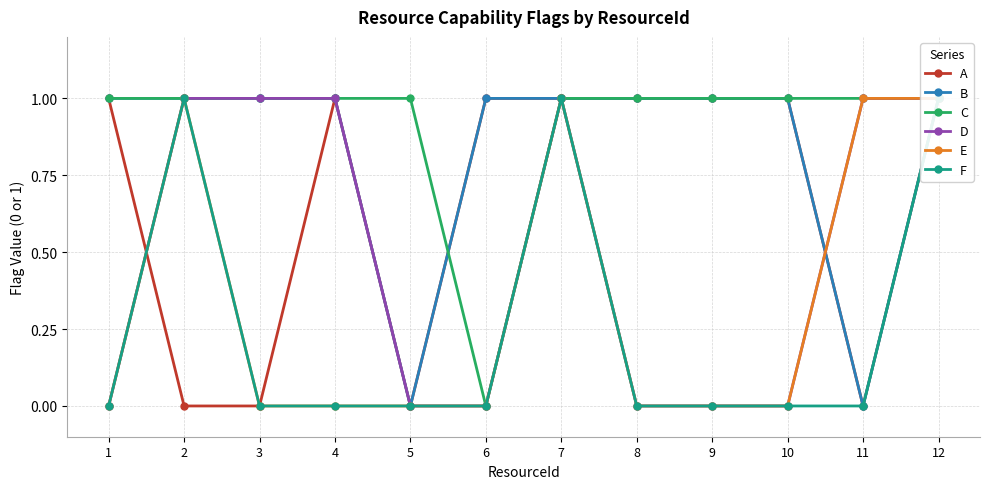

The E series shows 1 at 6. True or false?

False